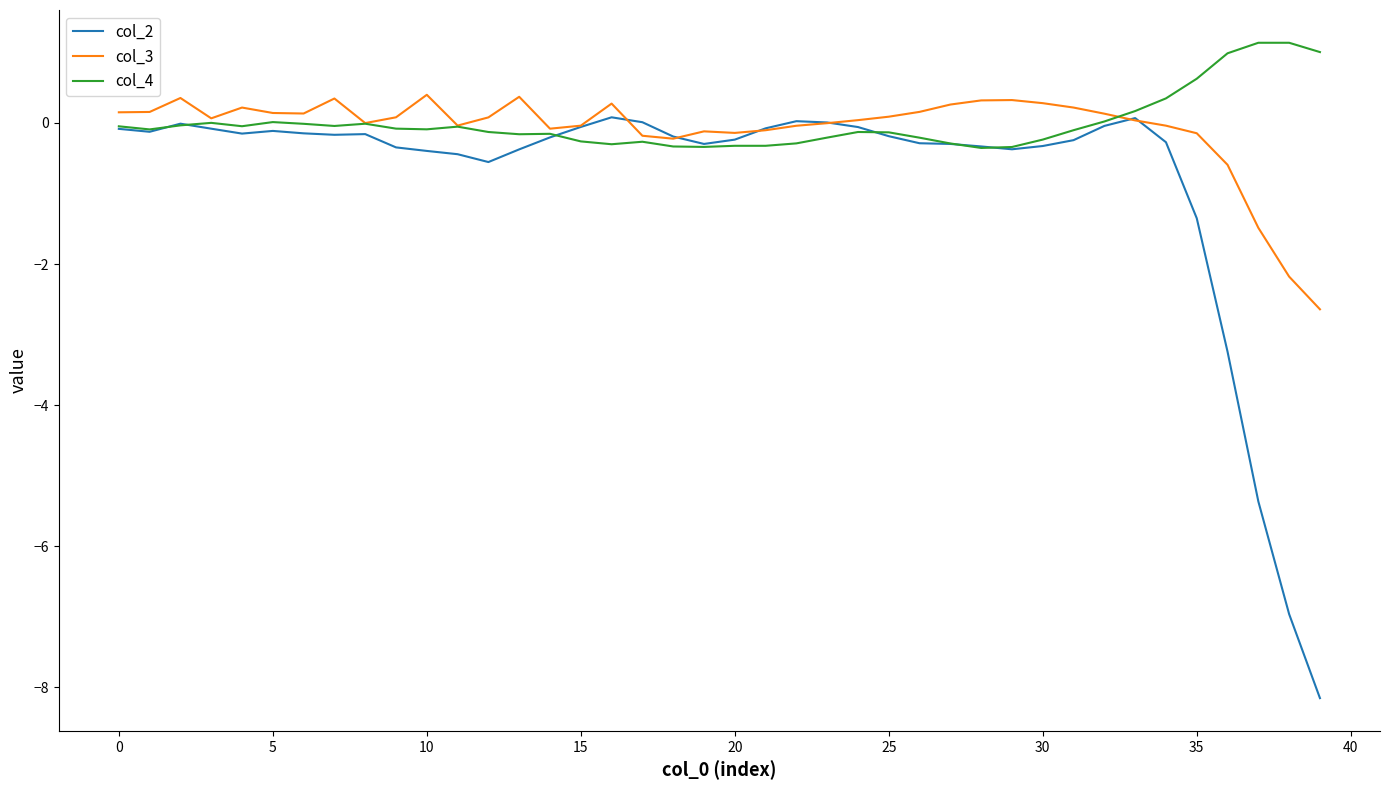

What is the difference between the second highest and minimum values in the col_2 series?

8.2